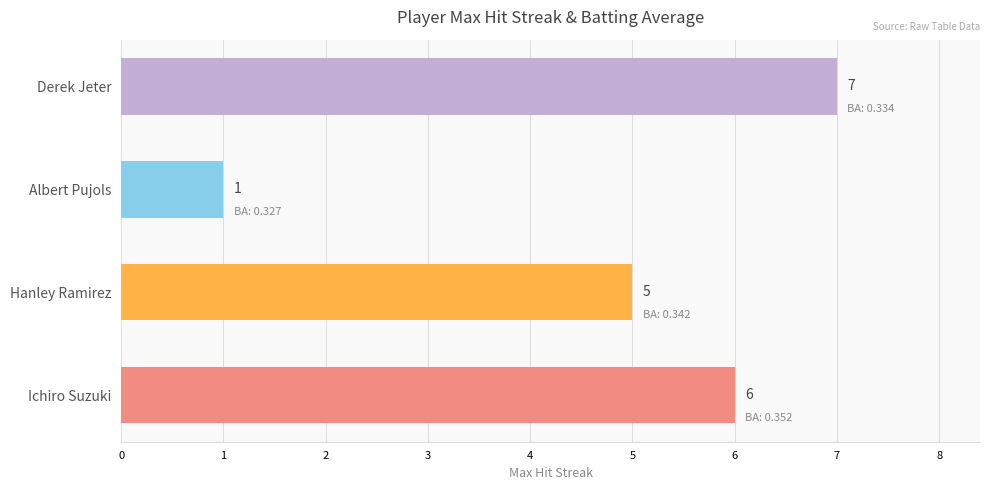

What is the maximum value shown in the chart?

7